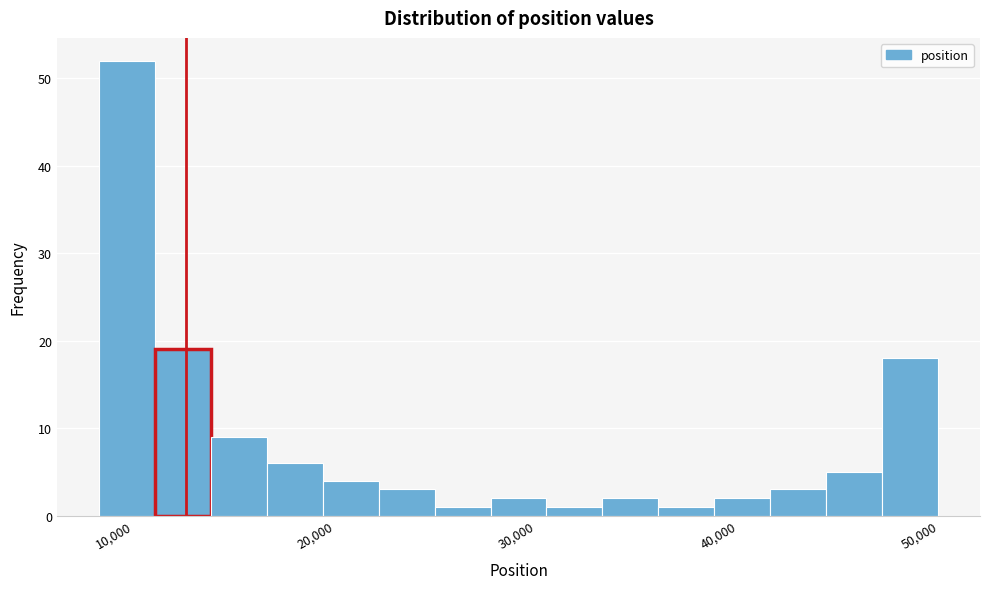

Read against the x-axis, roughly where is the centre of the tallest bar?

10000